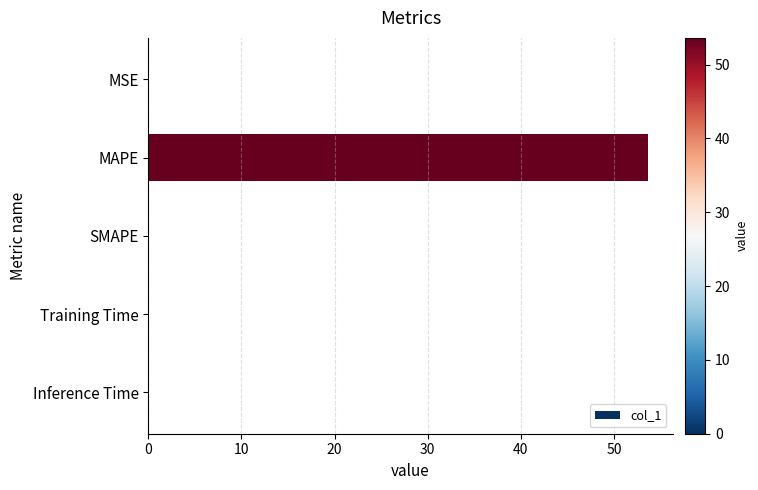

What is the greatest value displayed?

53.6